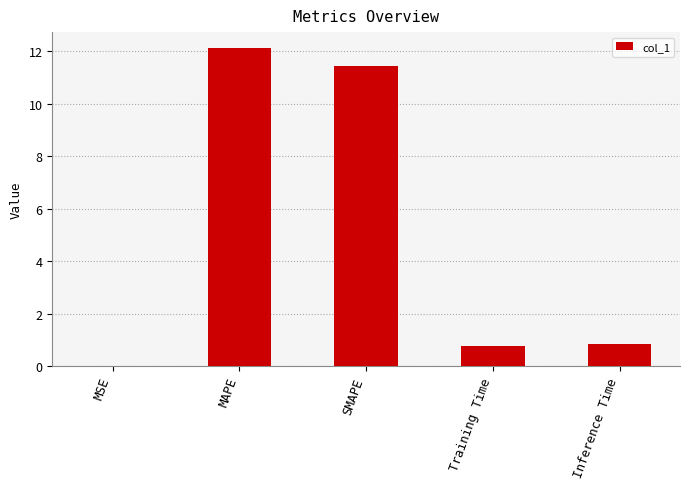

Read the value at MAPE.

12.1